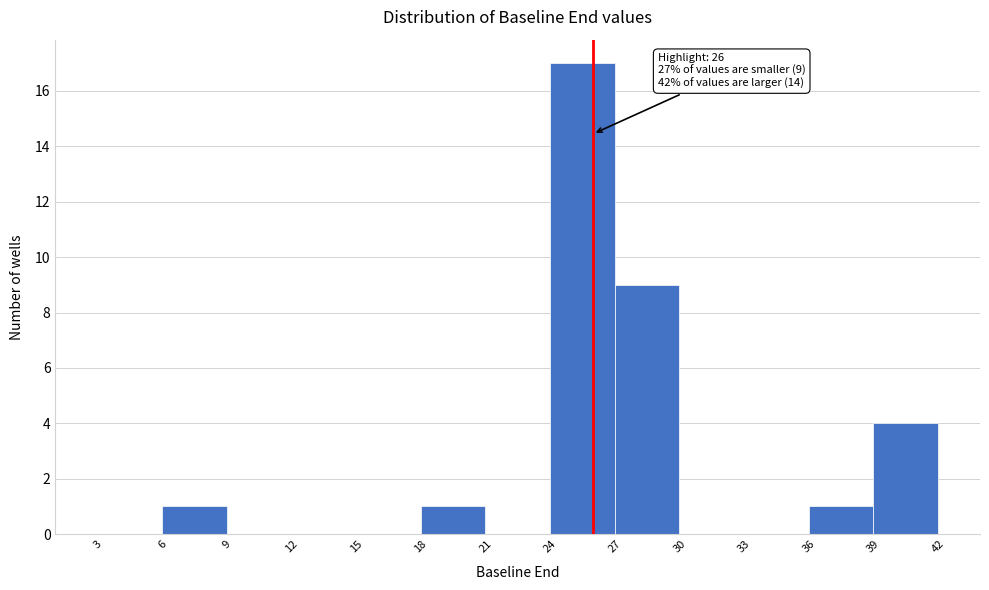

Over which range of the x-axis is the bar tallest?

24 to 27